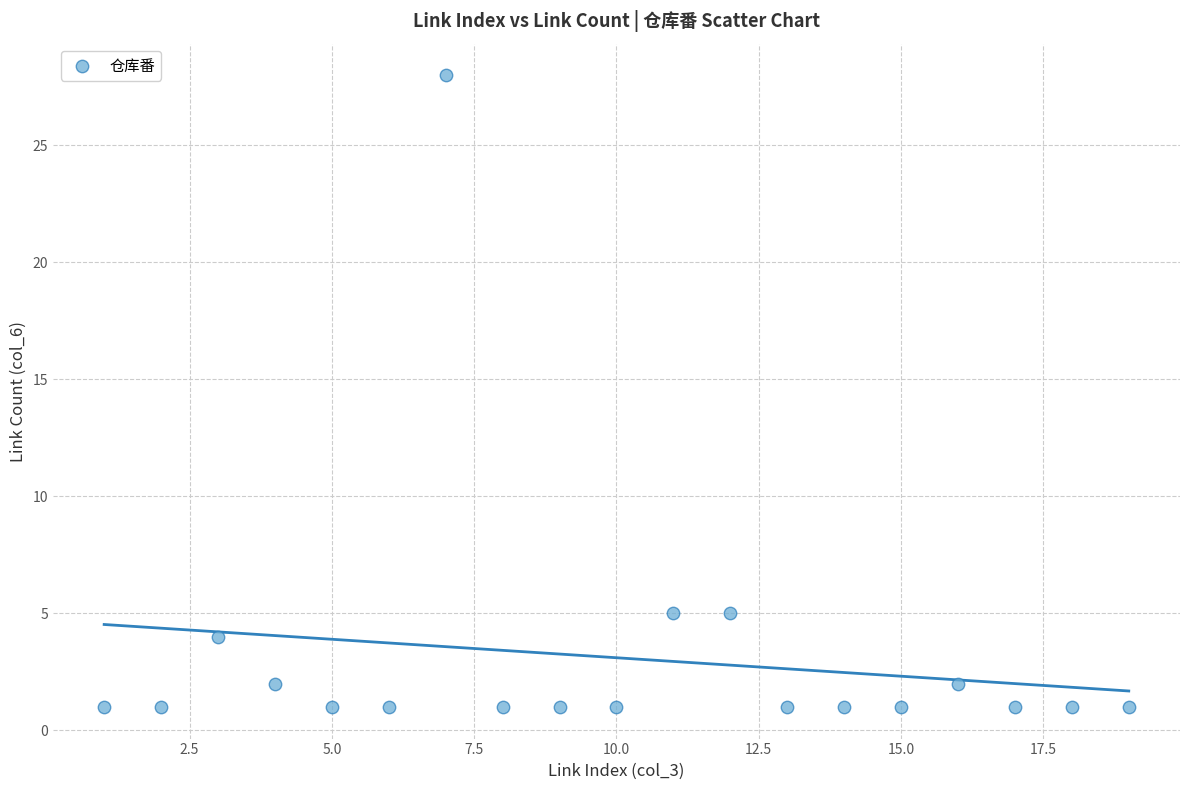

What is the range of Y values (max minus min)?

27